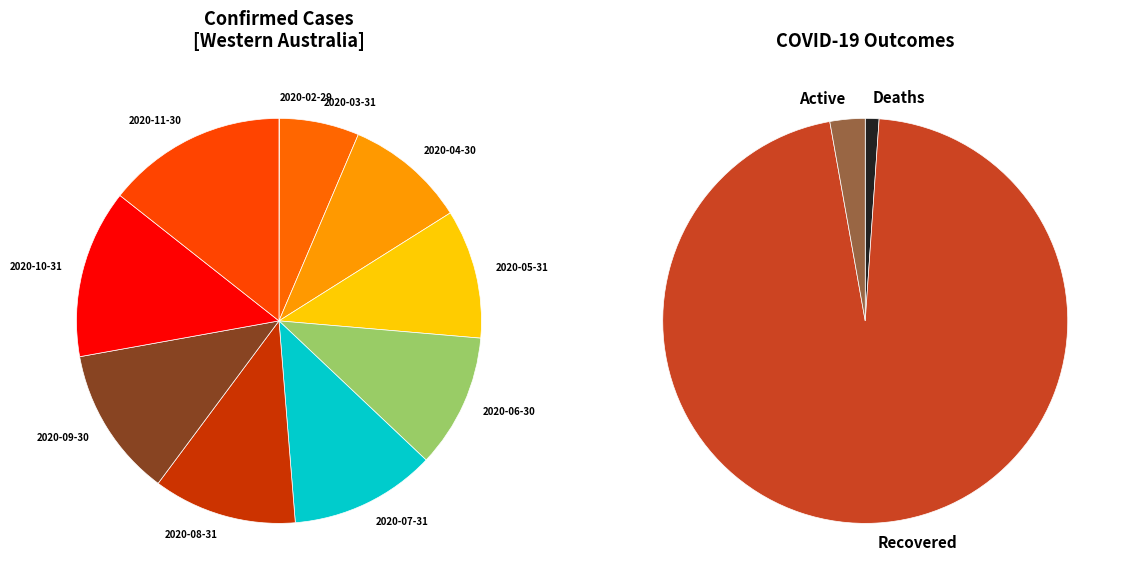

How many segments does this pie chart have?

10